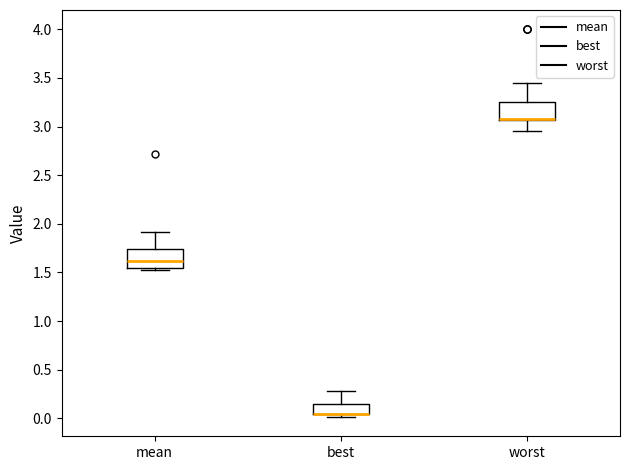

Reading left to right, read every box against the y-axis: the position of its median line, the range the box covers, and the ends of its whiskers. The values are not printed on the chart, so give them approximately, as read against the axis.

mean: median 1.60, box 1.55 to 1.75, whiskers 1.55 (just below the box's lower edge) to 1.90
best: median 0.05 (drawn on the box's lower edge), box 0.05 to 0.15, whiskers 0.00 to 0.30
worst: median 3.10 (drawn on the box's lower edge), box 3.05 to 3.25, whiskers 2.95 to 3.45